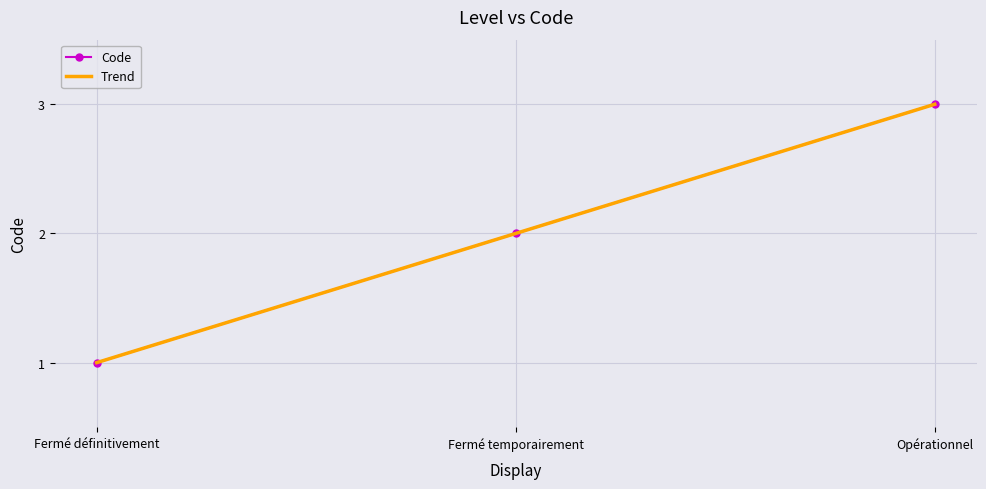

Rank the categories by value from lowest to highest.

Fermé définitivement, Fermé temporairement, Opérationnel